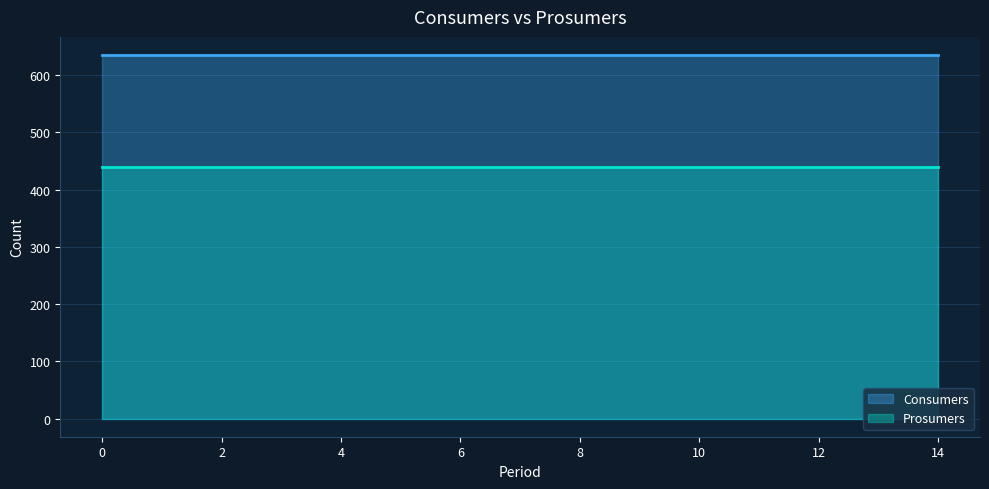

The value of Prosumers at 1 is 440. True or false?

True